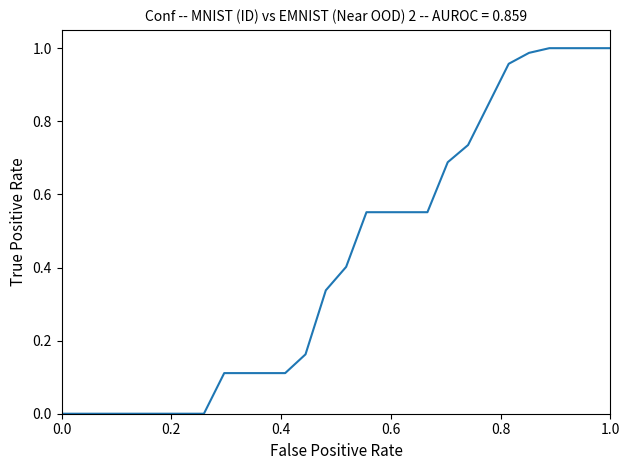

True or false: the data has more than 2 interior local peaks.

False